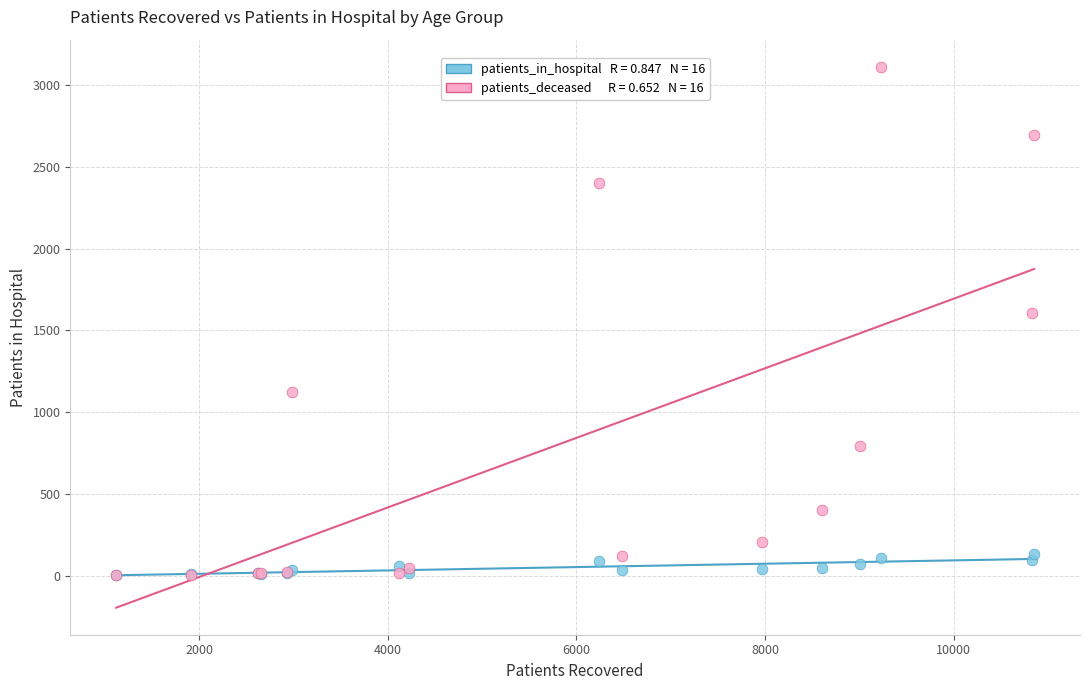

Across all series, what Y value is closest to 1557?

1605